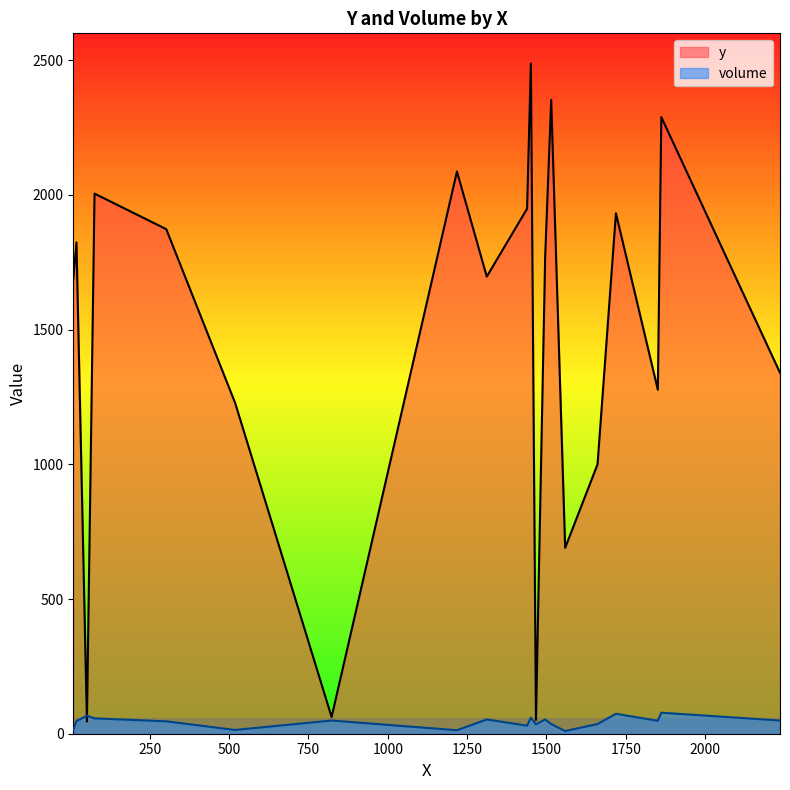

What is the approximate value of y at C16, to the nearest 50?

50